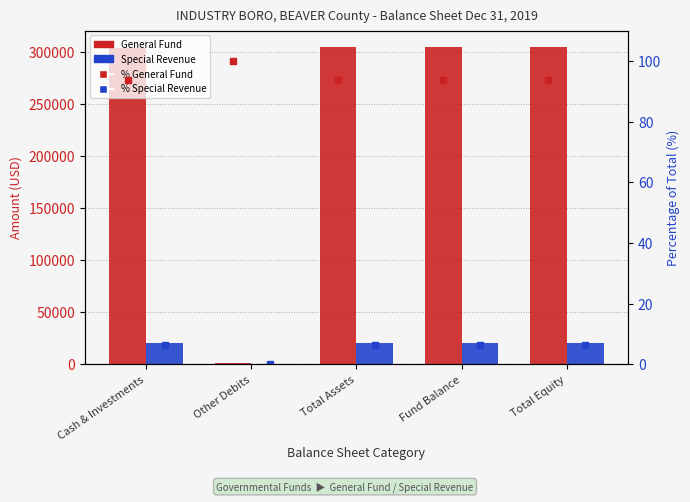

At how many categories does at least one series exceed 252162?

4